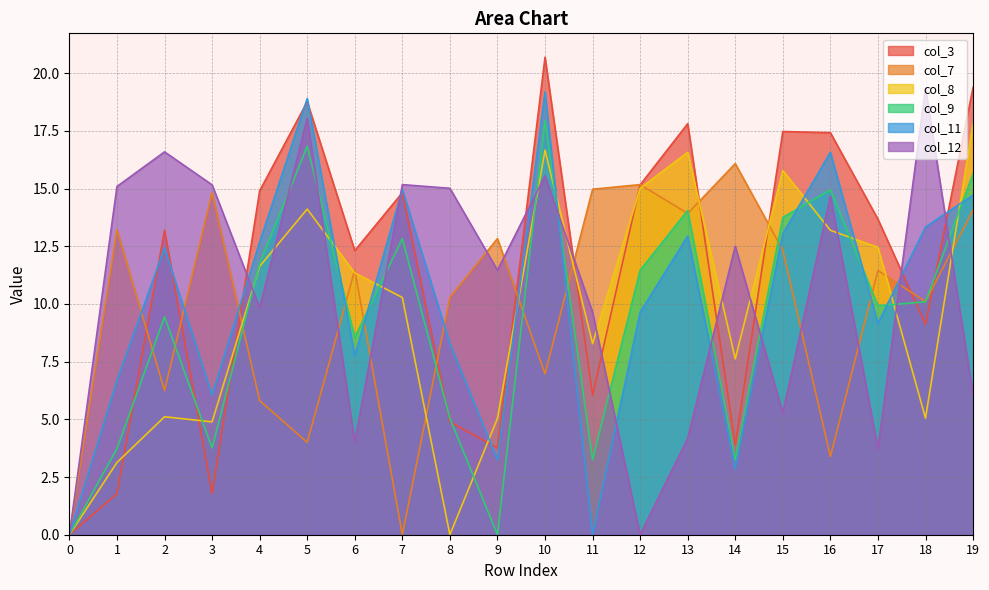

What is the spread (max minus min) of values at 3?

13.4